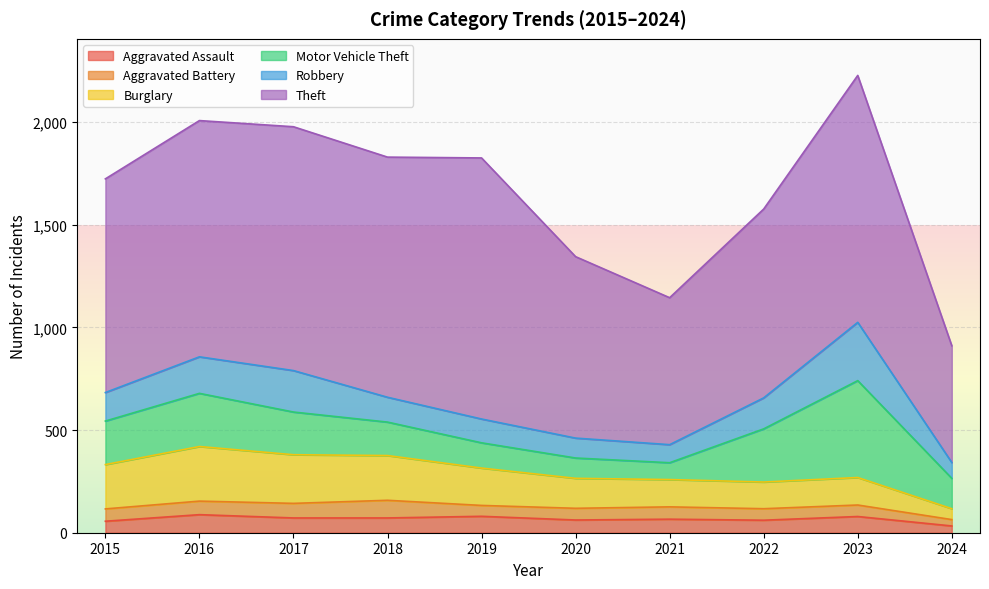

True or false: Burglary and Theft cross at least once.

False